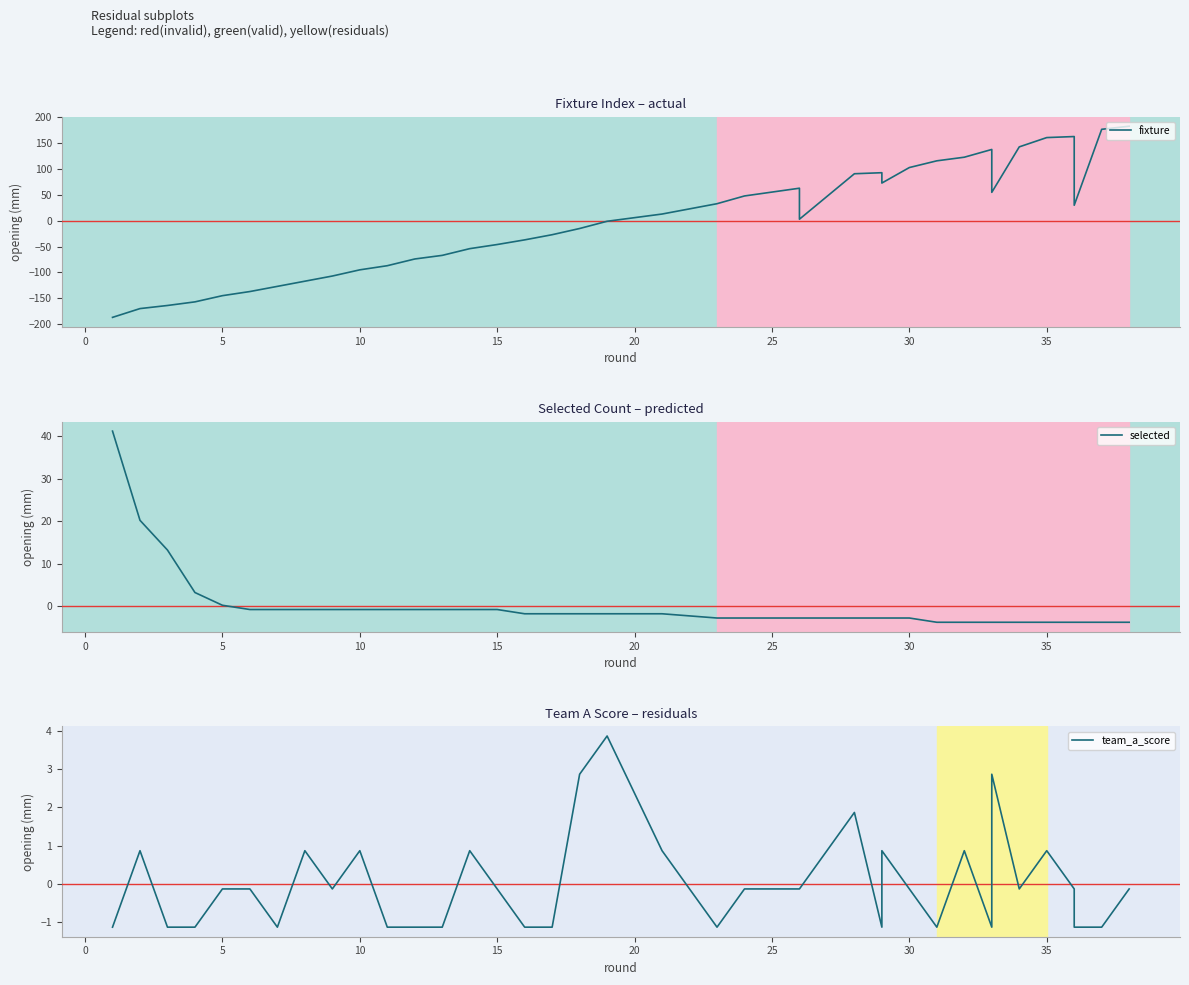

The value of fixture at 5 is -225.1. True or false?

False